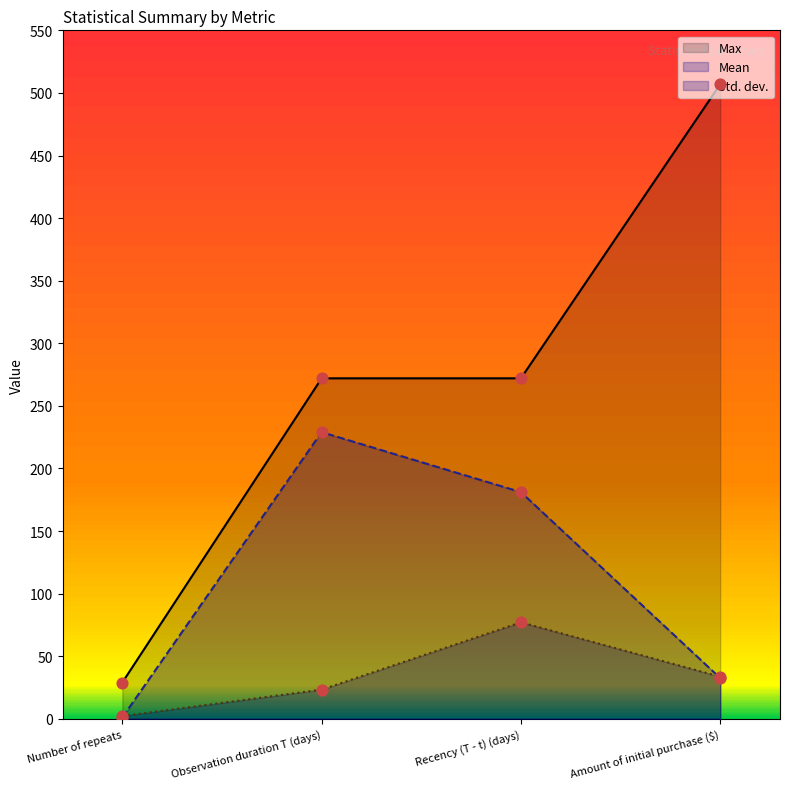

Which series has the largest total across all categories?

Max